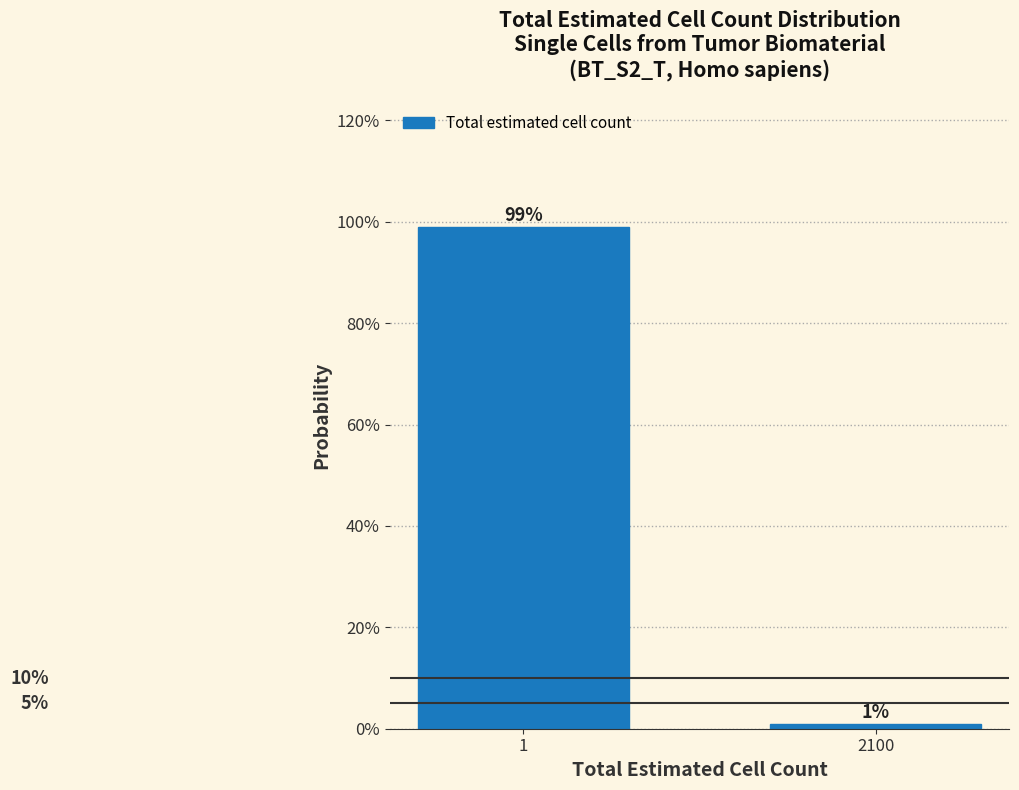

Reading left to right, transcribe all the data shown in this chart.

99	1